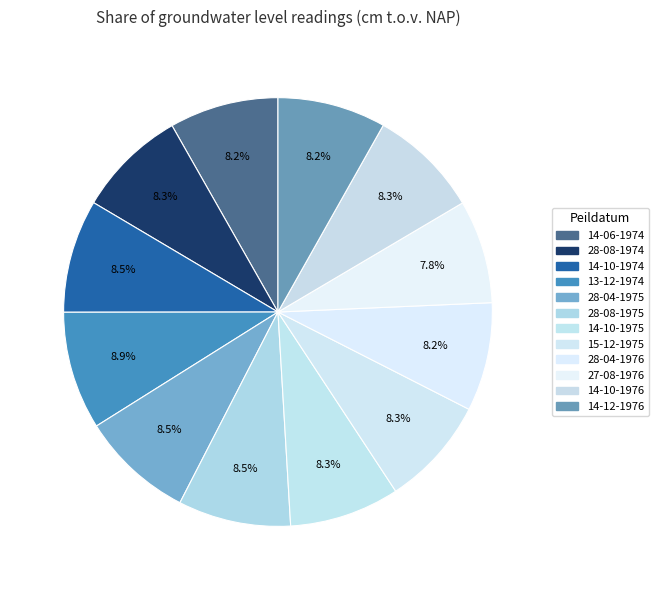

How many segments does this pie chart have?

12